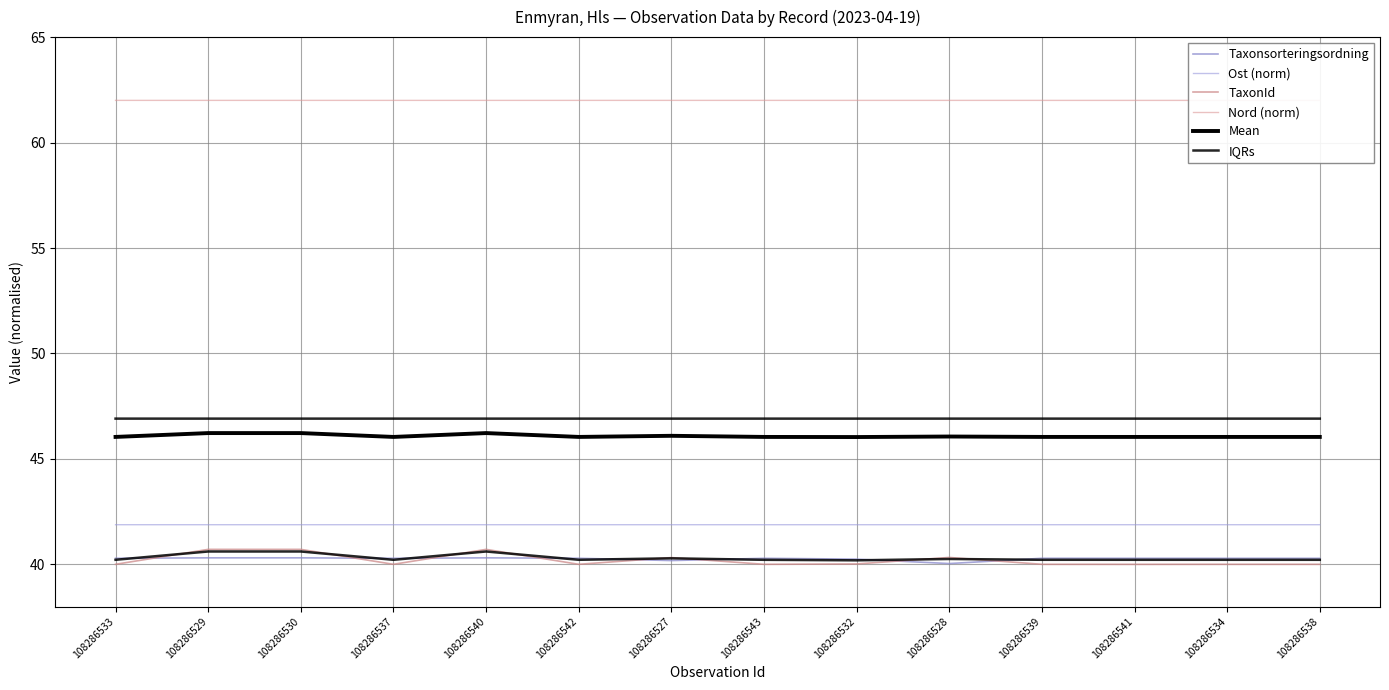

True or false: Mean has a value of 75.7 at 108286534.

False